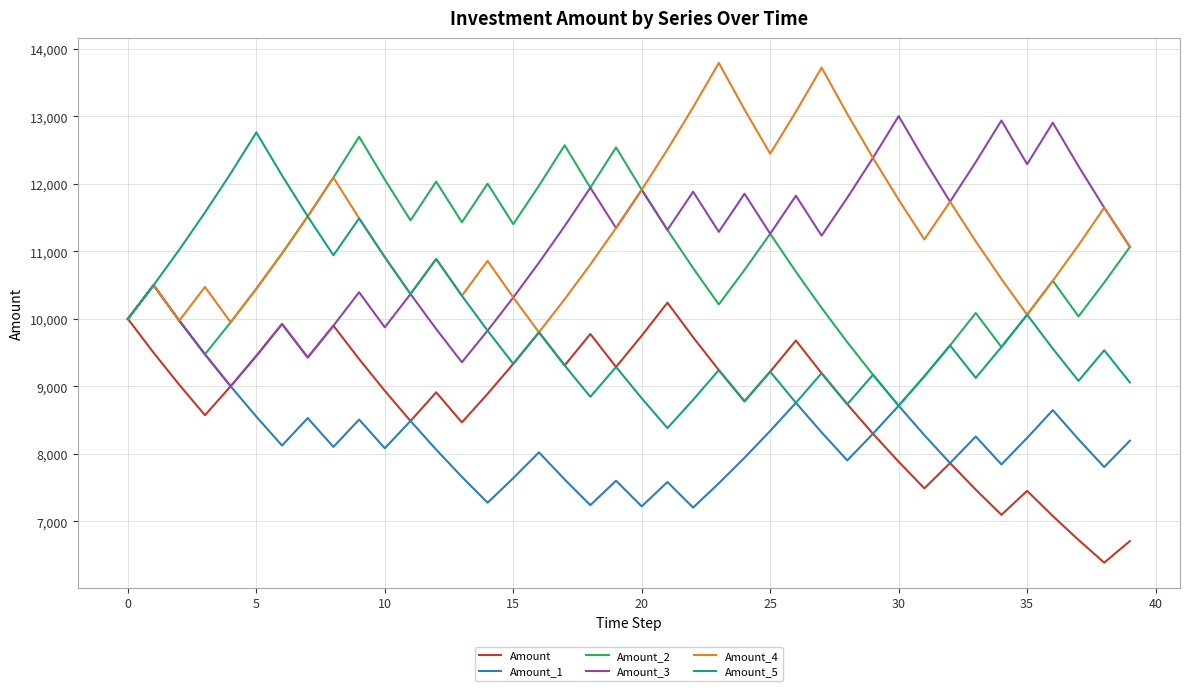

What is the minimum value shown in the chart?

6389.7